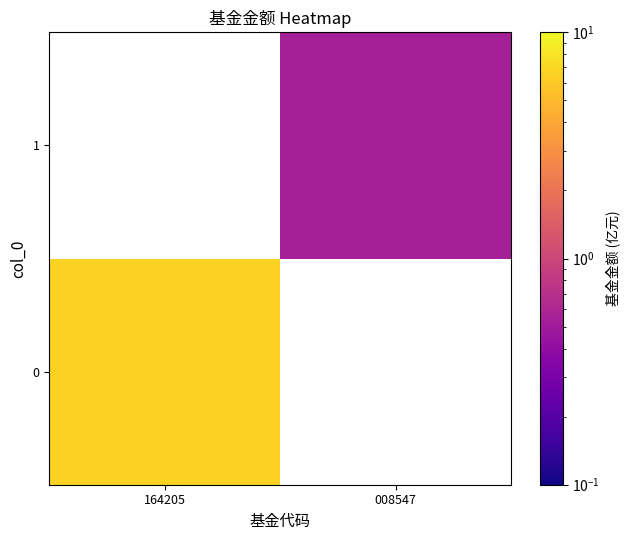

Which label corresponds to the smallest value in the chart?

008547